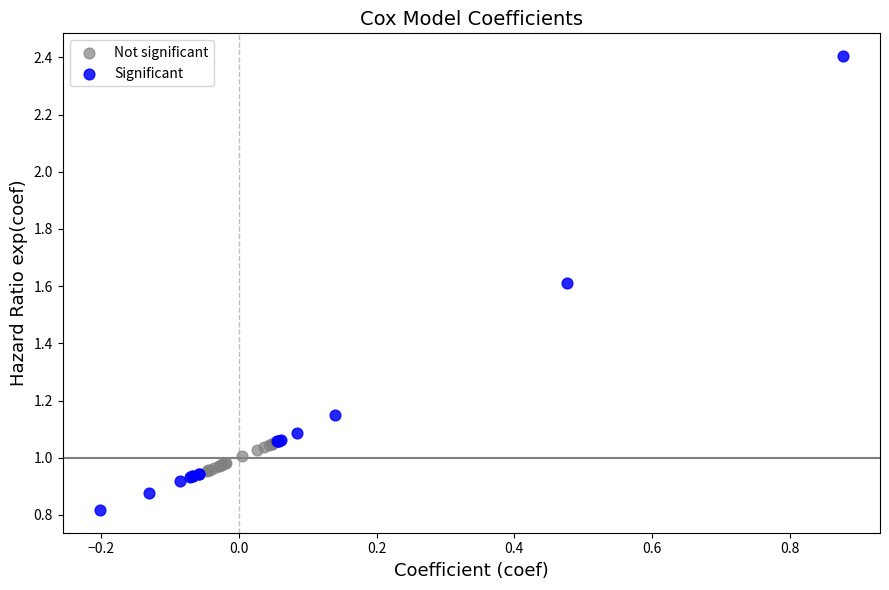

Which series reaches the minimum Y coordinate?

Significant